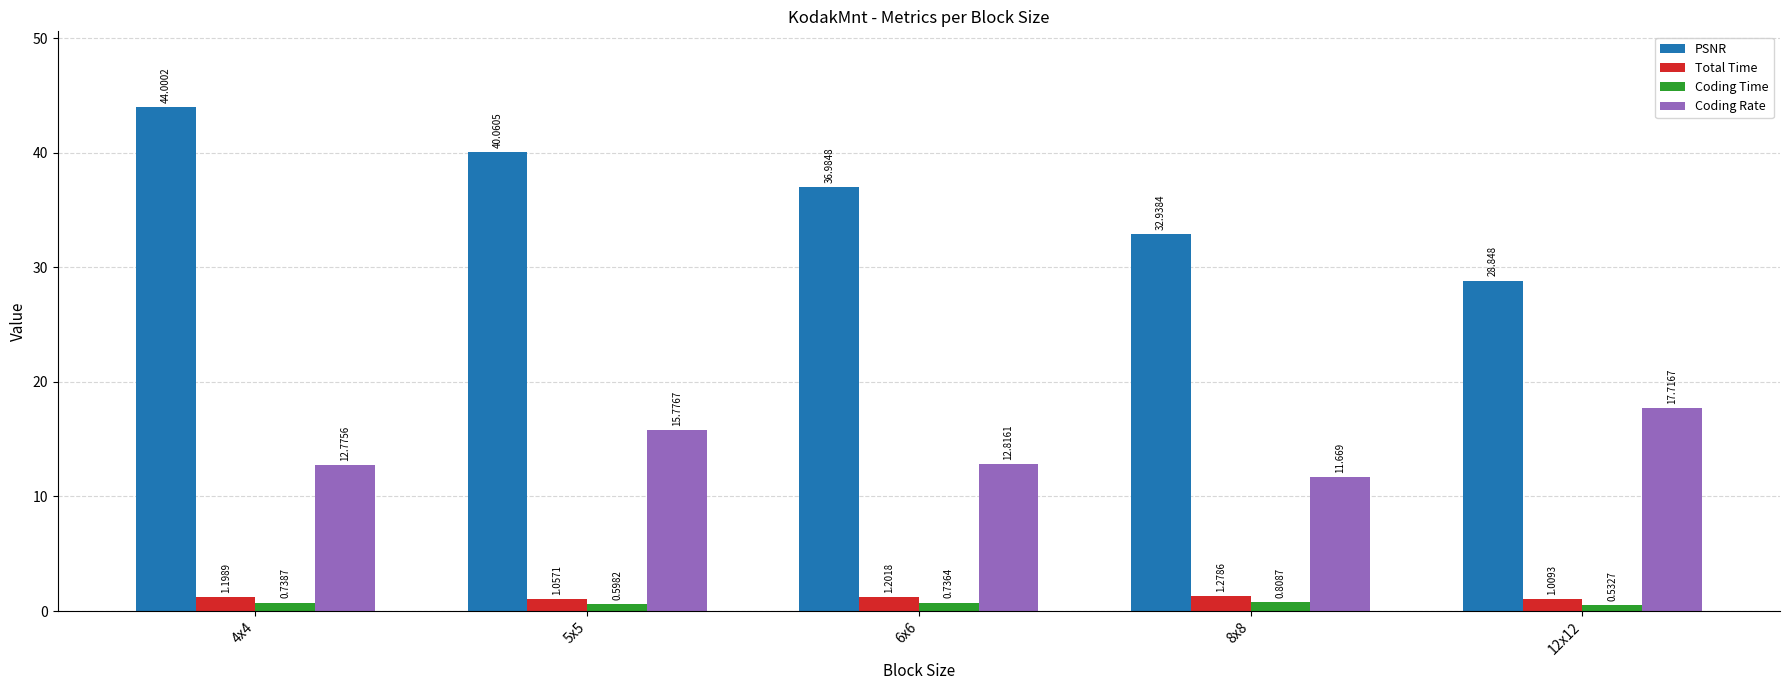

How many bars are there in each group?

4